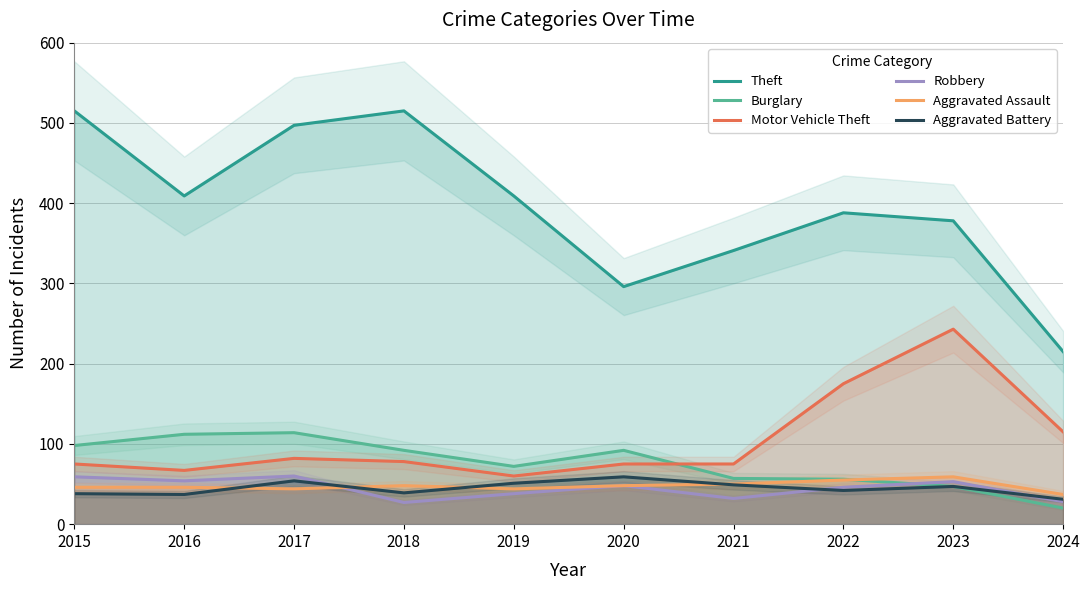

Where is the first local maximum for Robbery?

2017